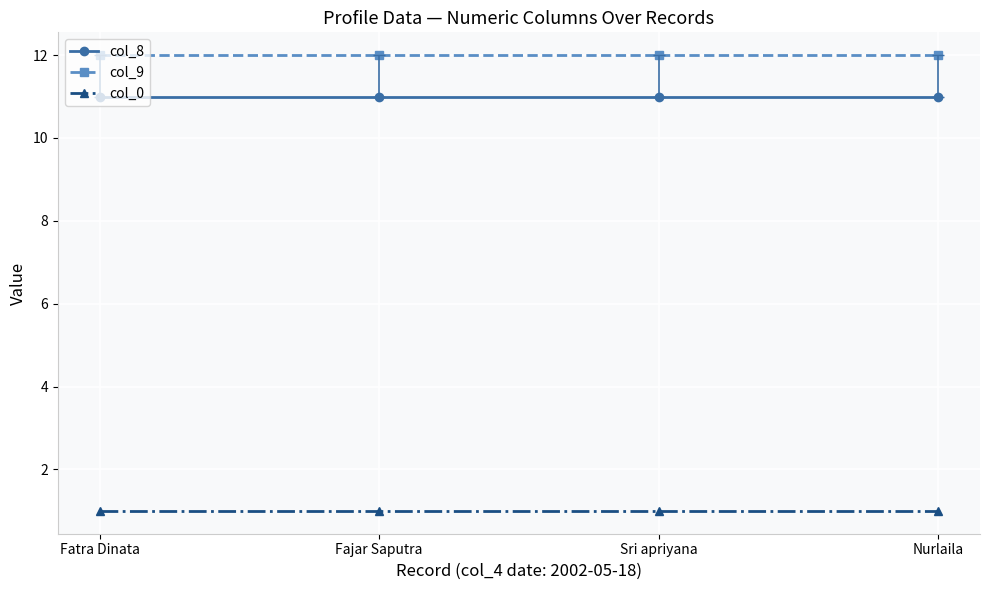

Is this an area chart (filled region under the line)?

No